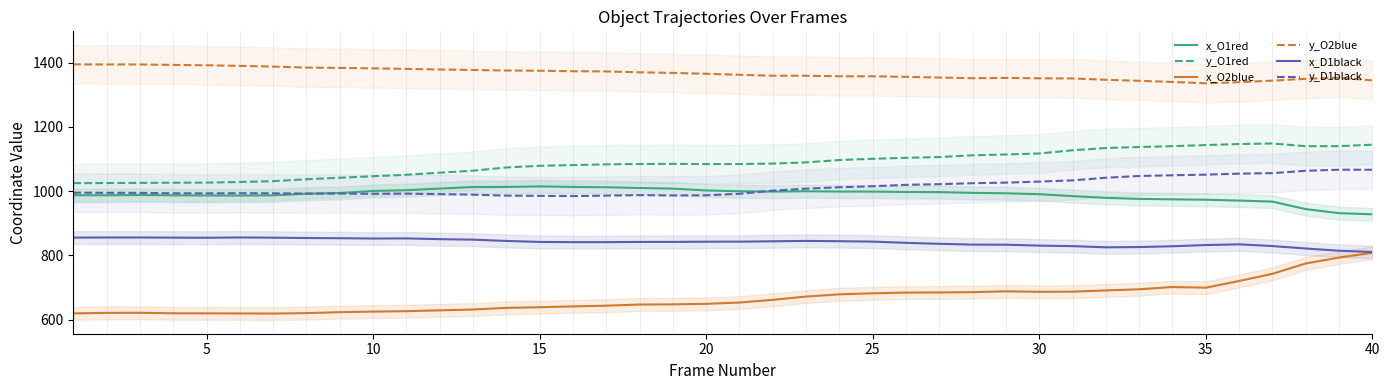

What is the difference between the maximum and second lowest values in the x_O2blue series?

189.0